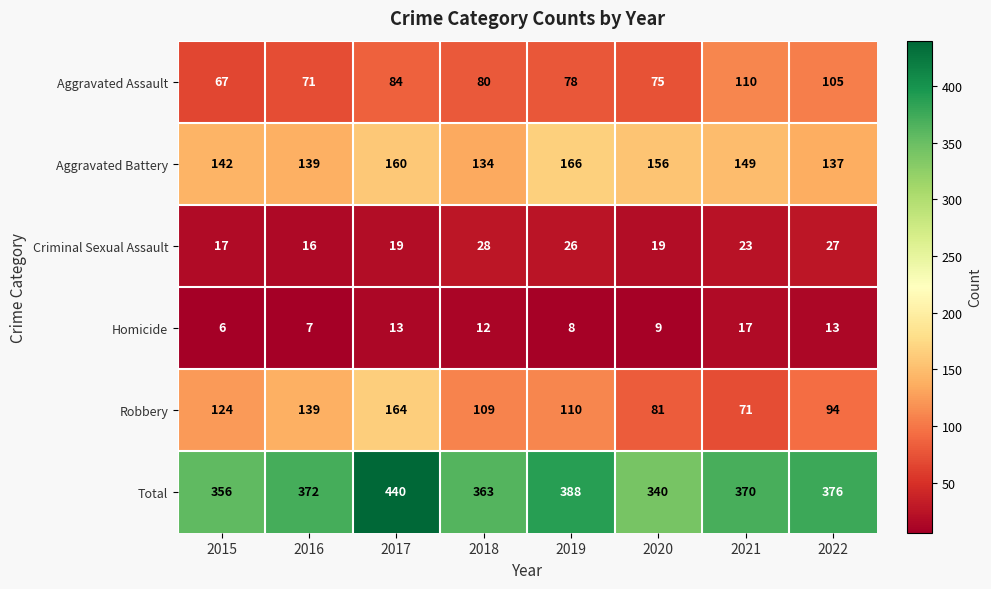

List the series in order of their peak value, highest first.

Total, Aggravated Battery, Robbery, Aggravated Assault, Criminal Sexual Assault, Homicide